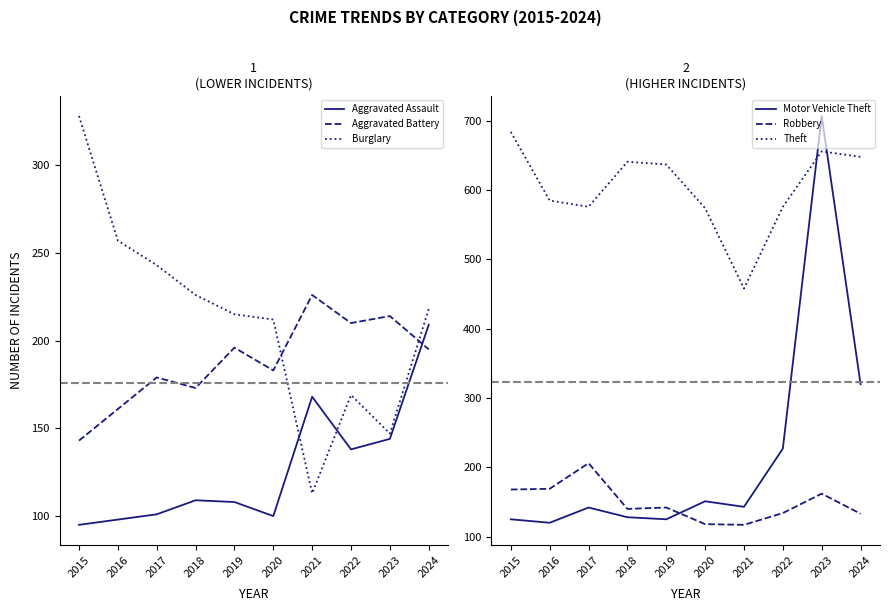

Where does the Theft series first go above 637?

2015